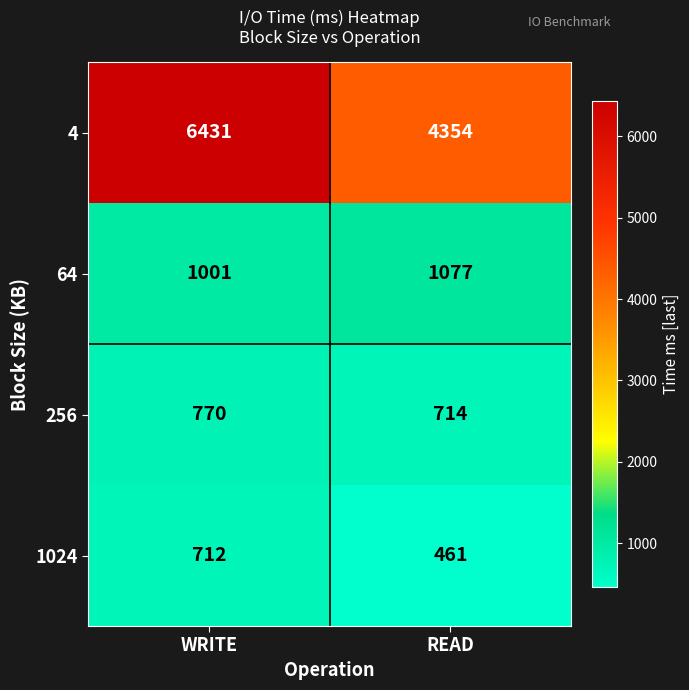

Which series changed the most between WRITE and READ?

4